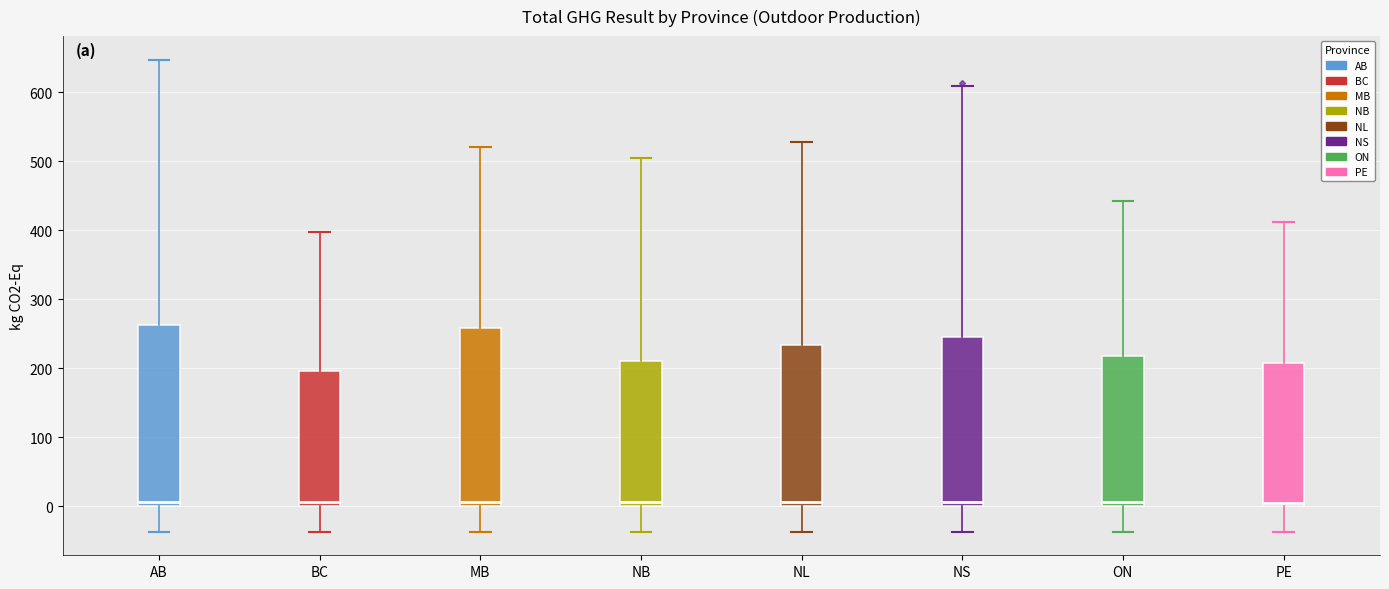

Reading left to right, transcribe this box plot: for each box, give where its median line is, the range the box spans, and where its two whiskers end, as read against the y-axis. The values are not printed on the chart, so give them approximately, as read against the axis.

AB: median 10, box 0 to 260, whiskers -40 to 650
BC: median 10, box 0 to 200, whiskers -40 to 400
MB: median 10, box 0 to 260, whiskers -40 to 520
NB: median 10, box 0 to 210, whiskers -40 to 510
NL: median 10, box 0 to 230, whiskers -40 to 530
NS: median 10, box 0 to 250, whiskers -40 to 610
ON: median 10, box 0 to 220, whiskers -40 to 440
PE: median 0 (just above the box's lower edge), box 0 to 210, whiskers -40 to 410